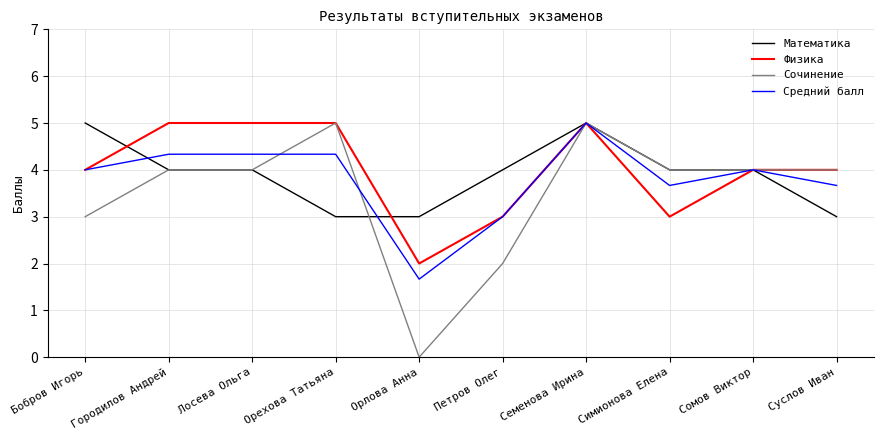

The Математика series shows 3.0 at Орлова Анна. True or false?

True